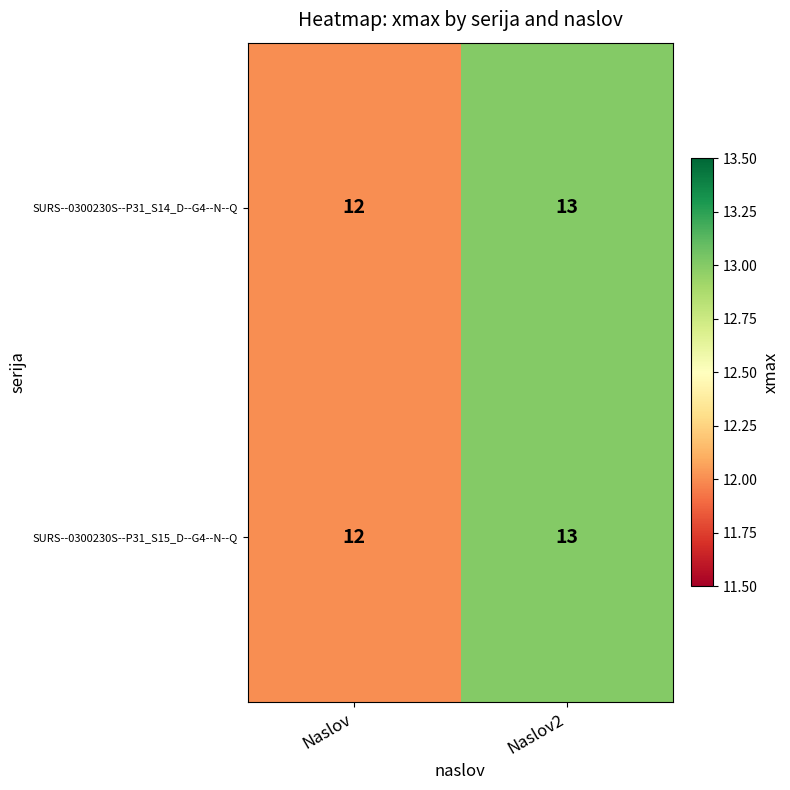

Rank the categories by SURS--0300230S--P31_S14_D--G4--N--Q value from lowest to highest.

Naslov, Naslov2